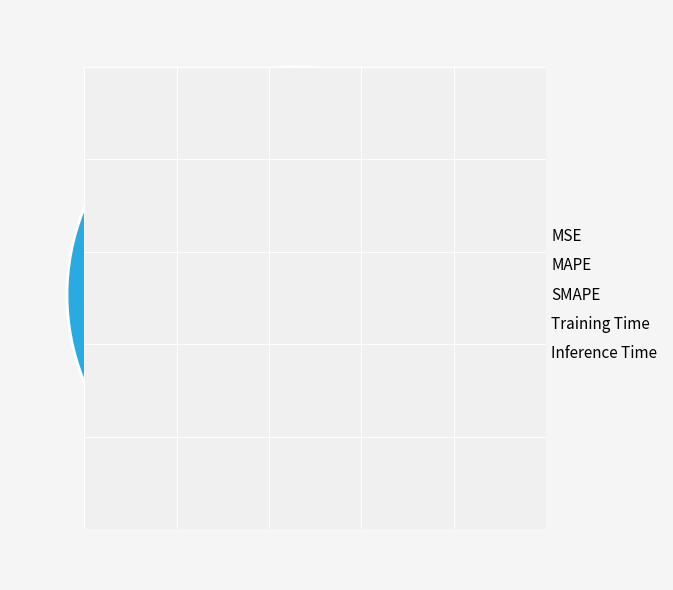

What is the largest slice in the pie chart?

MAPE